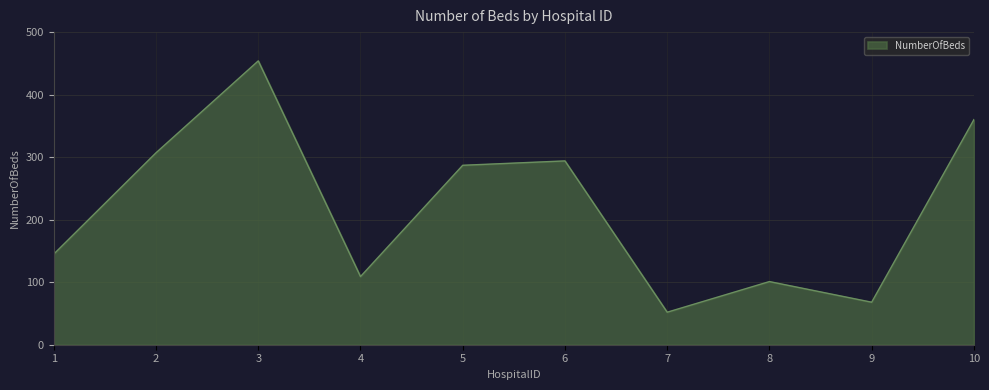

Rank the categories by value from lowest to highest.

7, 9, 8, 4, 1, 5, 6, 2, 10, 3